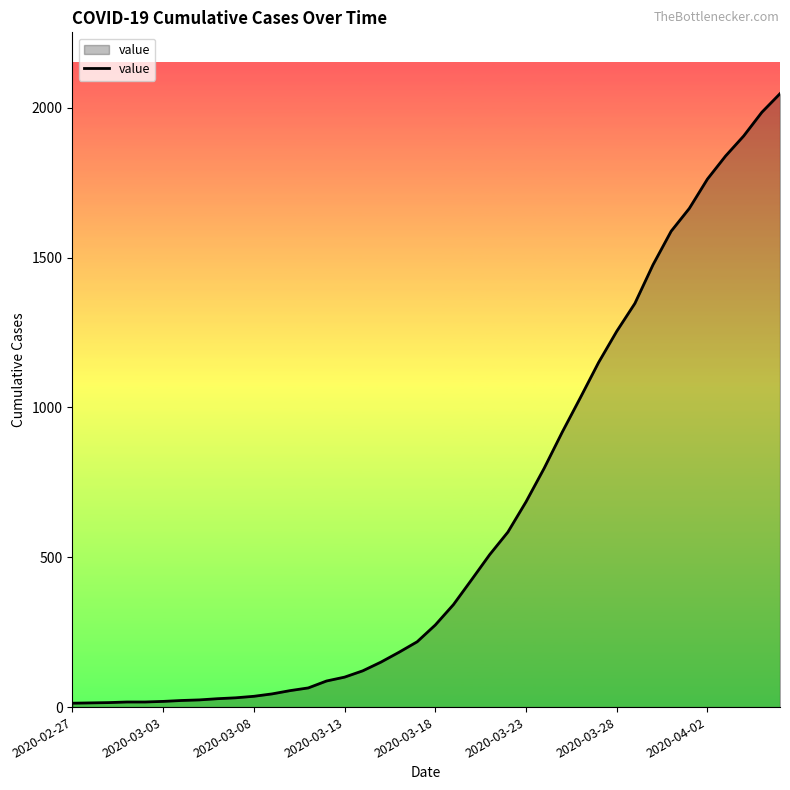

What is the difference between the maximum and minimum values?

2034